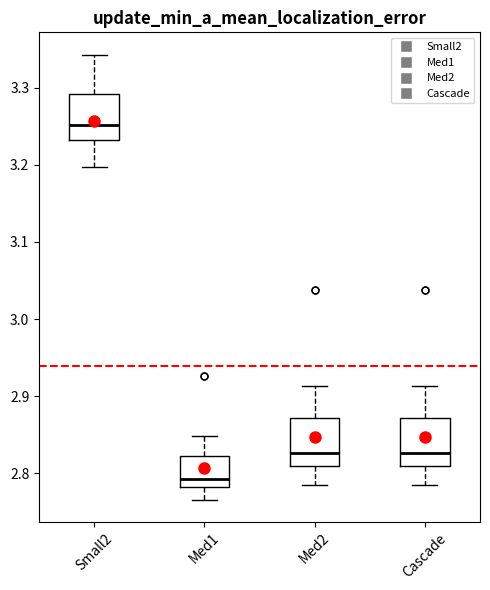

Where is the lower edge of the box for Med2 on the y-axis? The values are not printed on the chart, so give them approximately, as read against the axis.

2.81